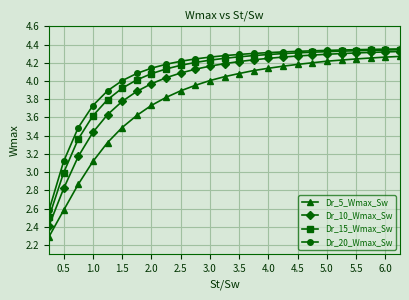

List the series in order of their overall mean, lowest first.

Dr_5_Wmax_Sw, Dr_10_Wmax_Sw, Dr_15_Wmax_Sw, Dr_20_Wmax_Sw